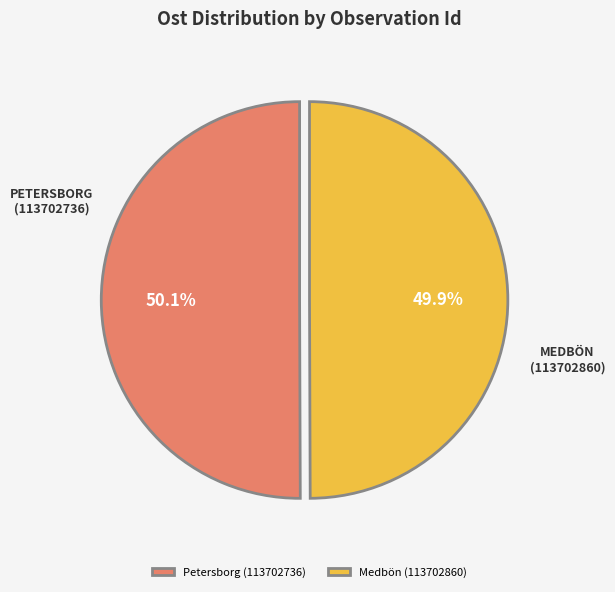

True or false: Medbön (113702860) accounts for 50% of the total.

True